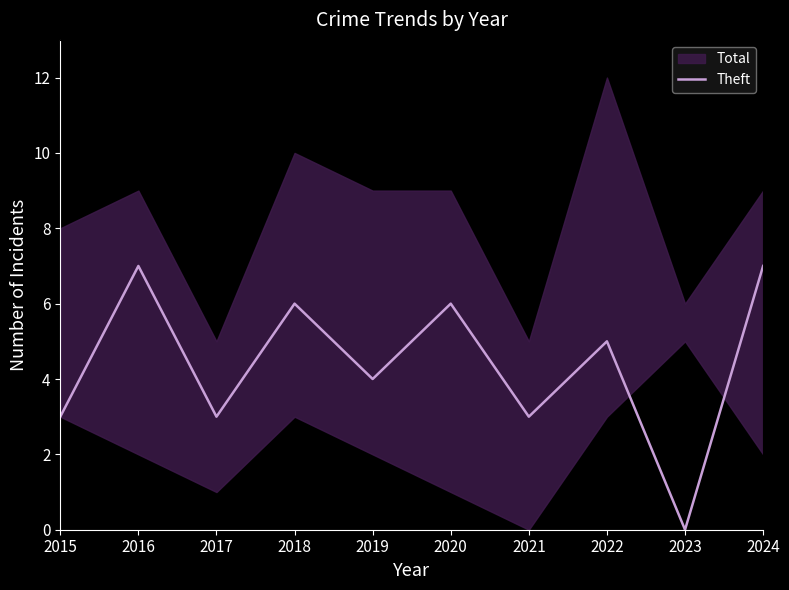

Rank the categories by value from lowest to highest.

2023, 2015, 2017, 2021, 2019, 2022, 2018, 2020, 2016, 2024